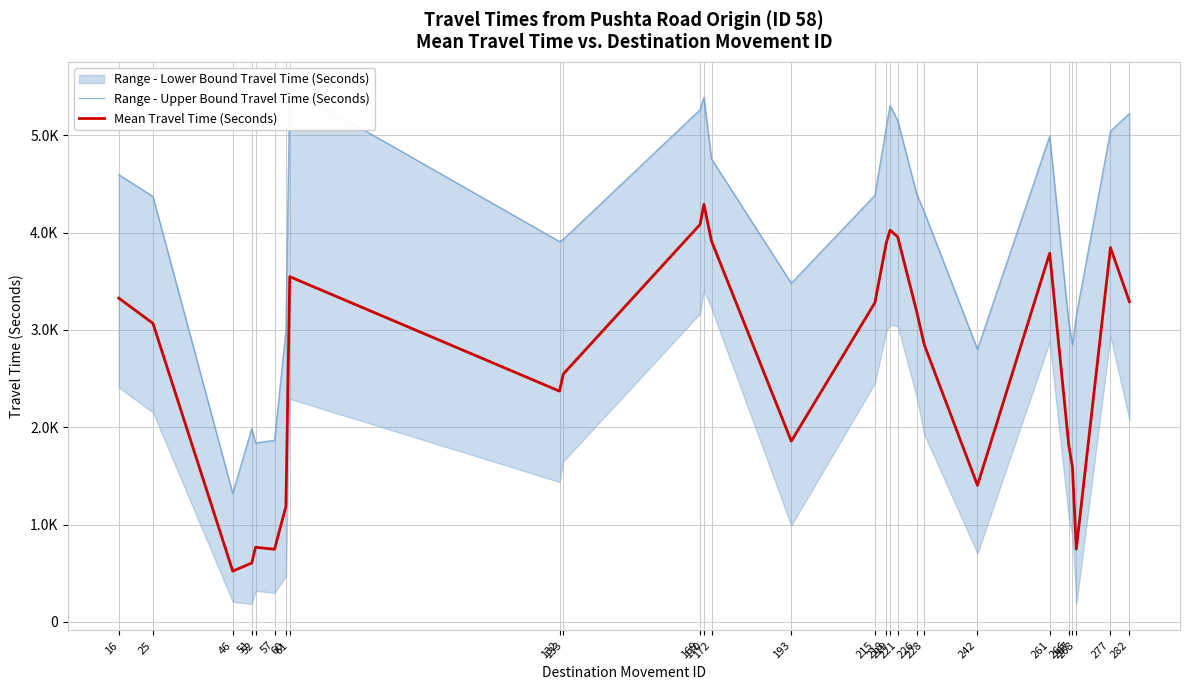

Which category has the highest value in the Mean Travel Time (Seconds) series?

170